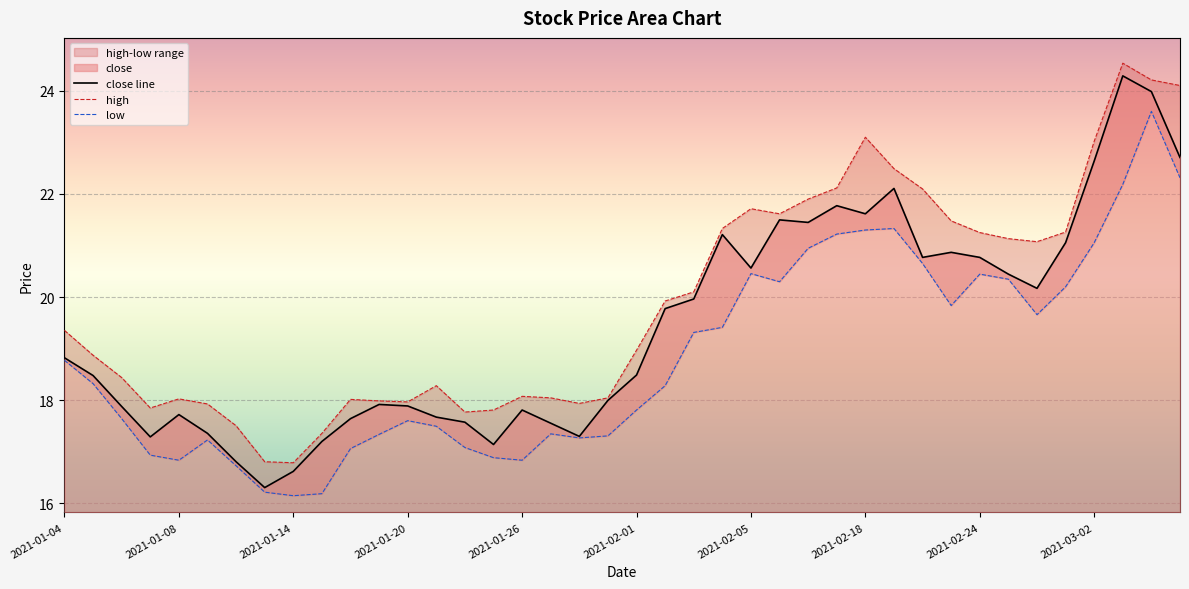

How many values in the close series exceed 18?

22